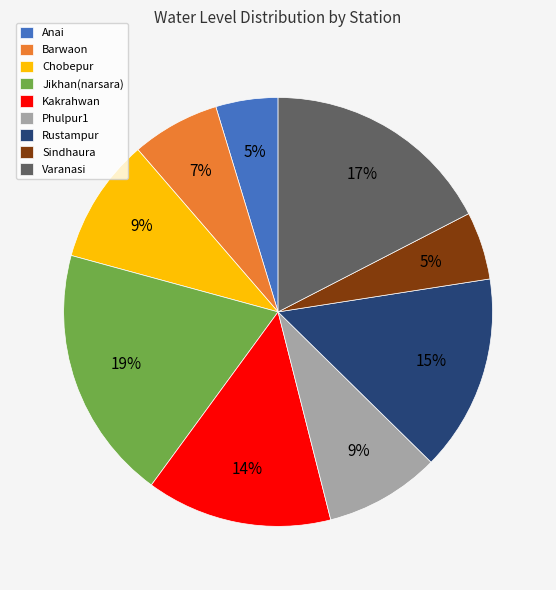

How many slices are in this pie chart?

9